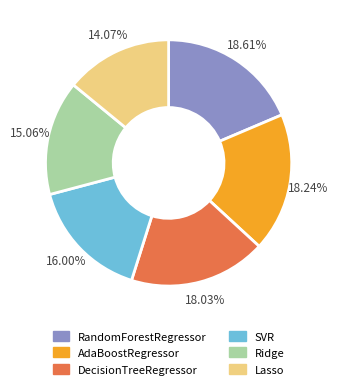

Between DecisionTreeRegressor and SVR, which is larger?

DecisionTreeRegressor